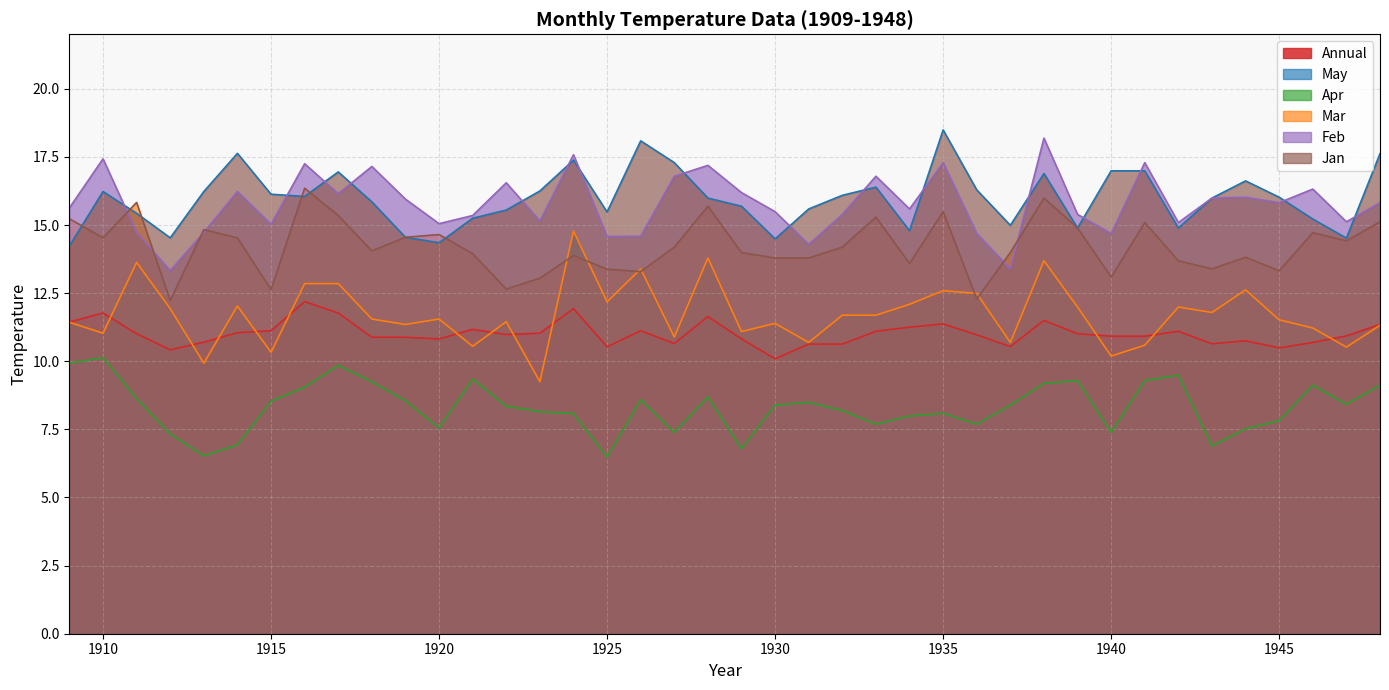

What value does the Annual series have at 1910?

11.8